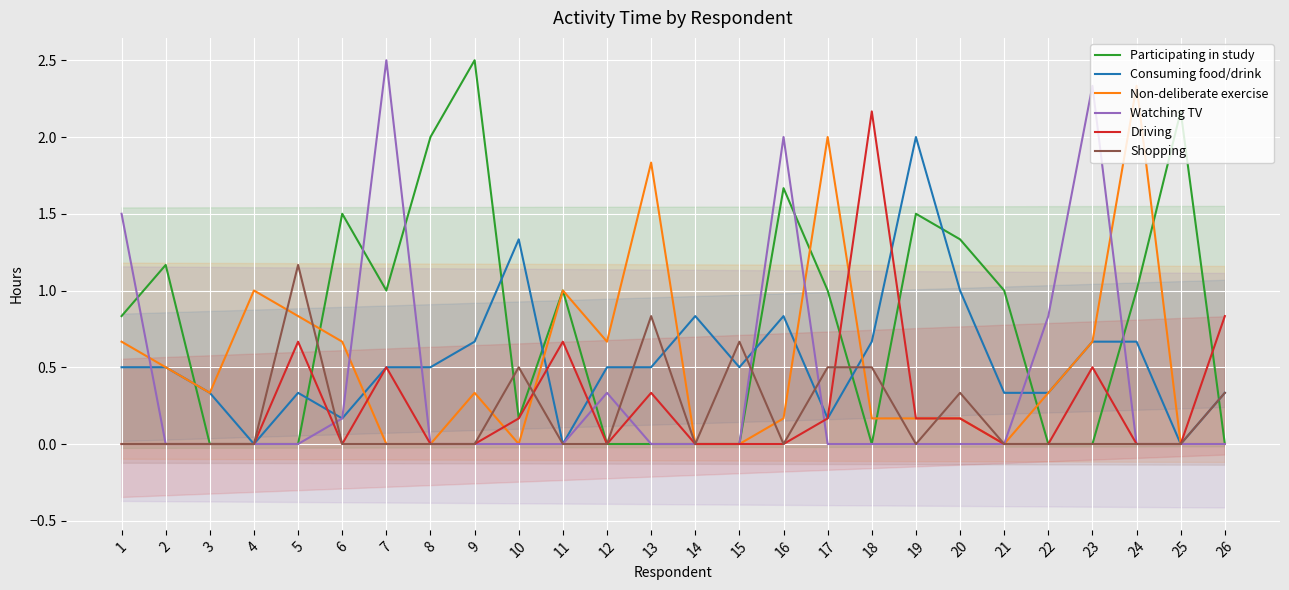

What is the total value across all series at 25?

2.2